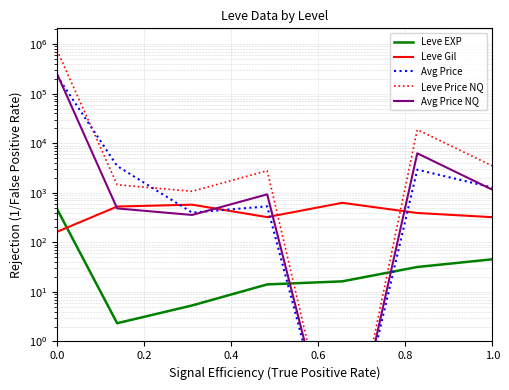

True or false: Leve EXP and Leve Price NQ intersect in this chart.

True